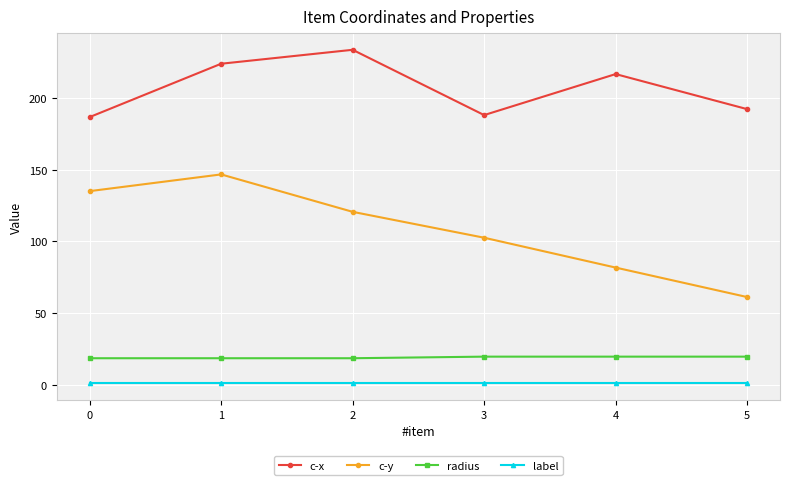

The value of c-x at 5 is 192.2. True or false?

True